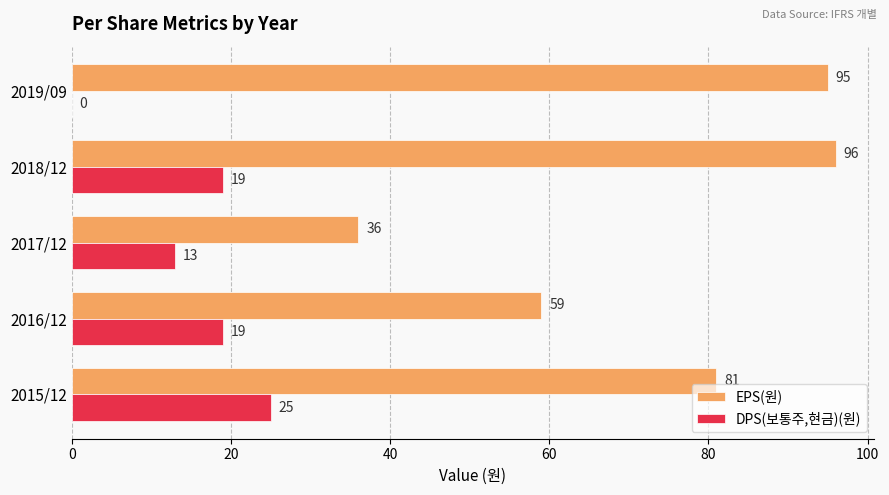

How many DPS(보통주,현금)(원) values are between 13 and 19?

3